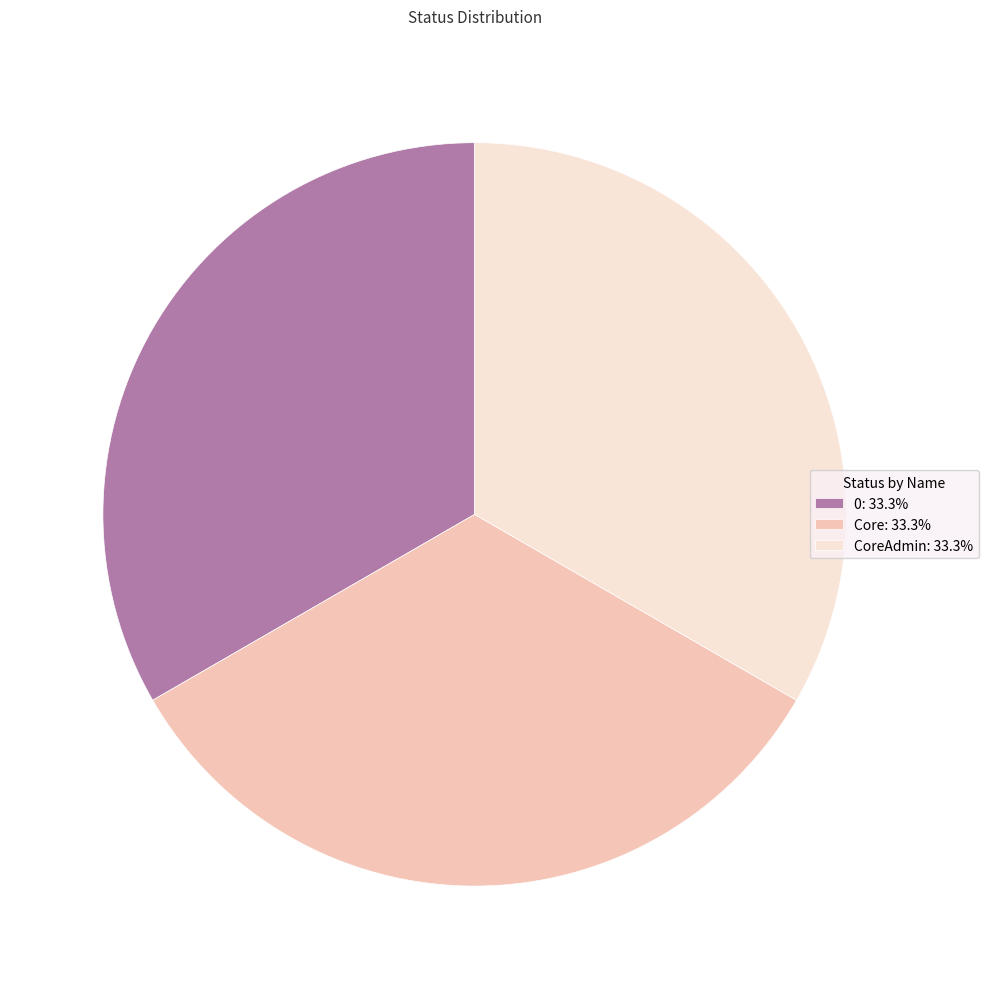

Approximately how many times larger is the value at Core: 33.3% compared to 0: 33.3%?

1.0